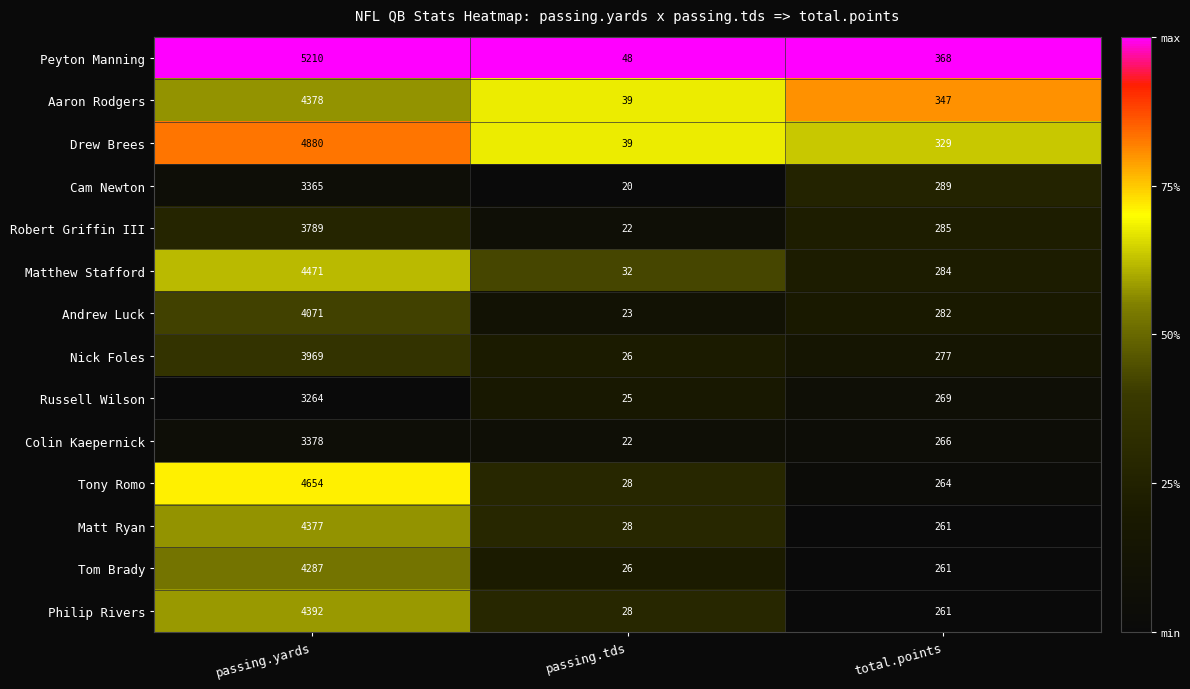

How many categories are shown in the chart?

3